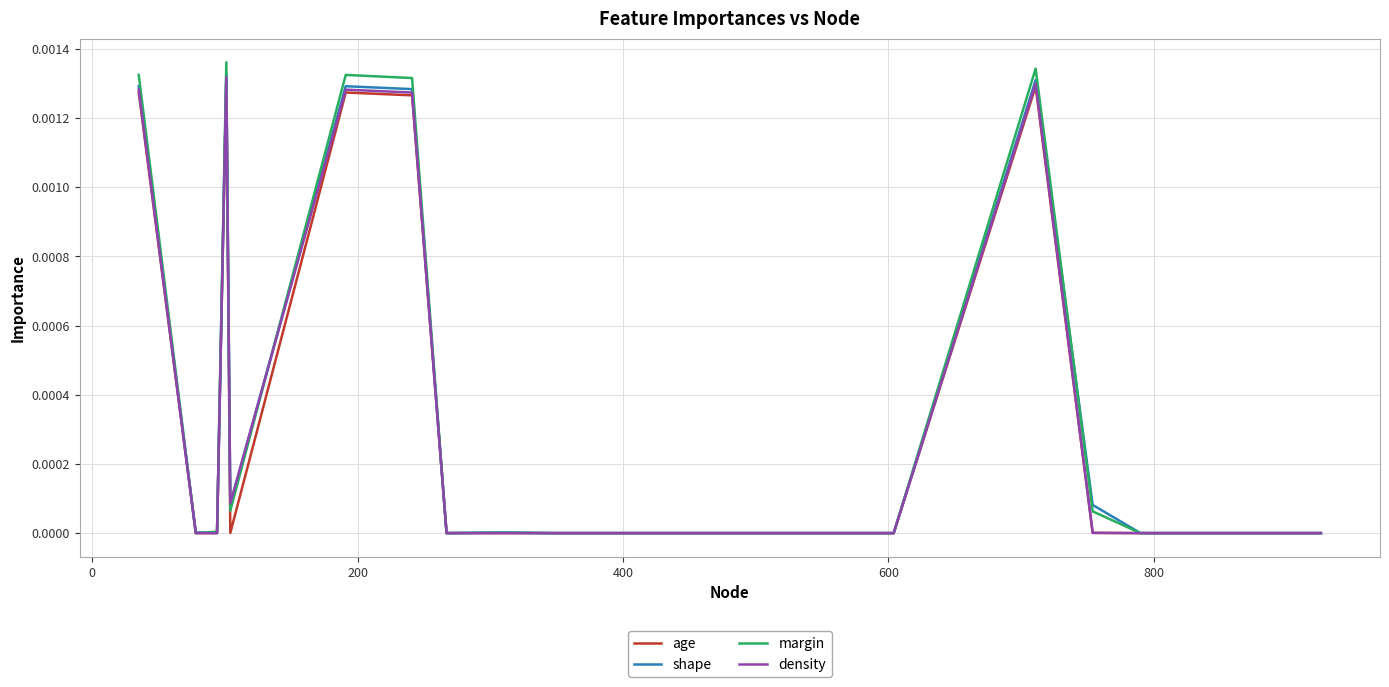

Which series has the widest spread of values?

margin